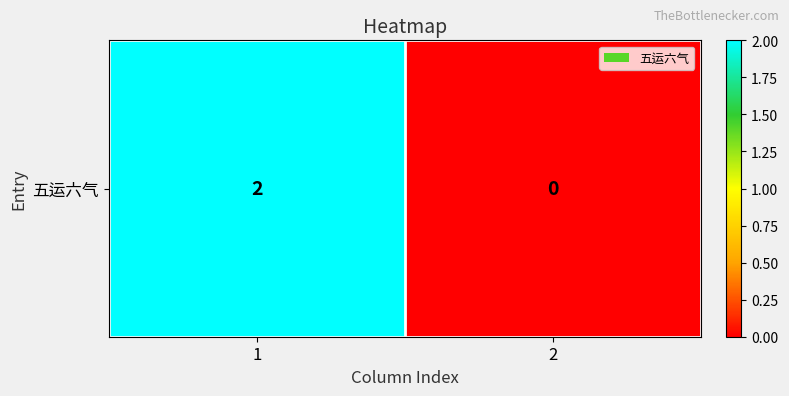

How many values are above zero?

1